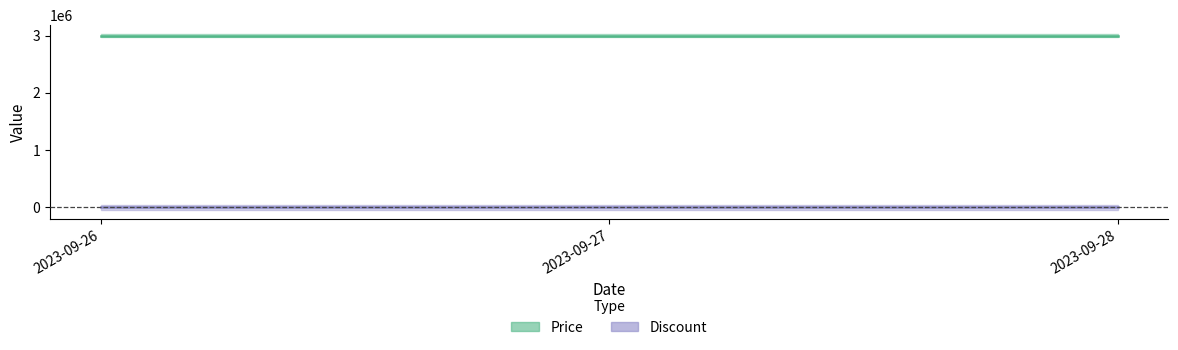

True or false: Price has a value of 3000000 at 2023-09-28.

True